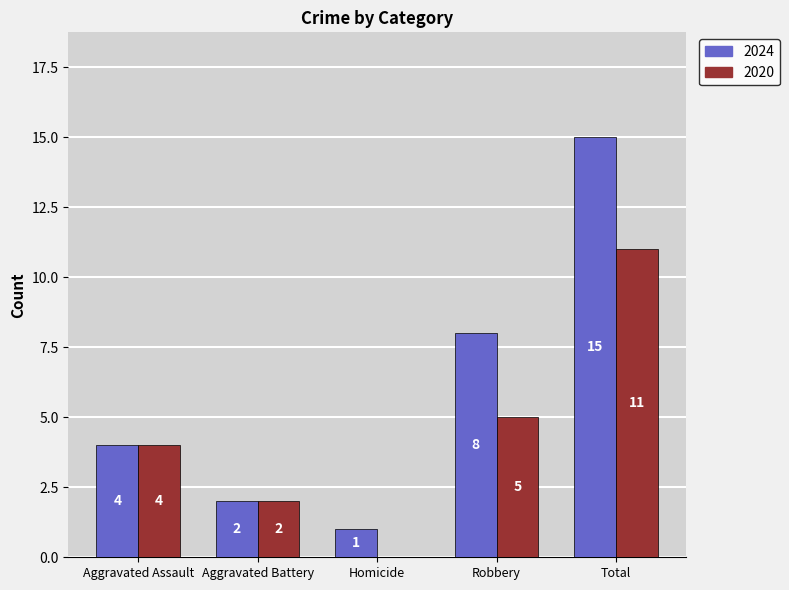

Where is 2024 nearest to the value 8?

Robbery